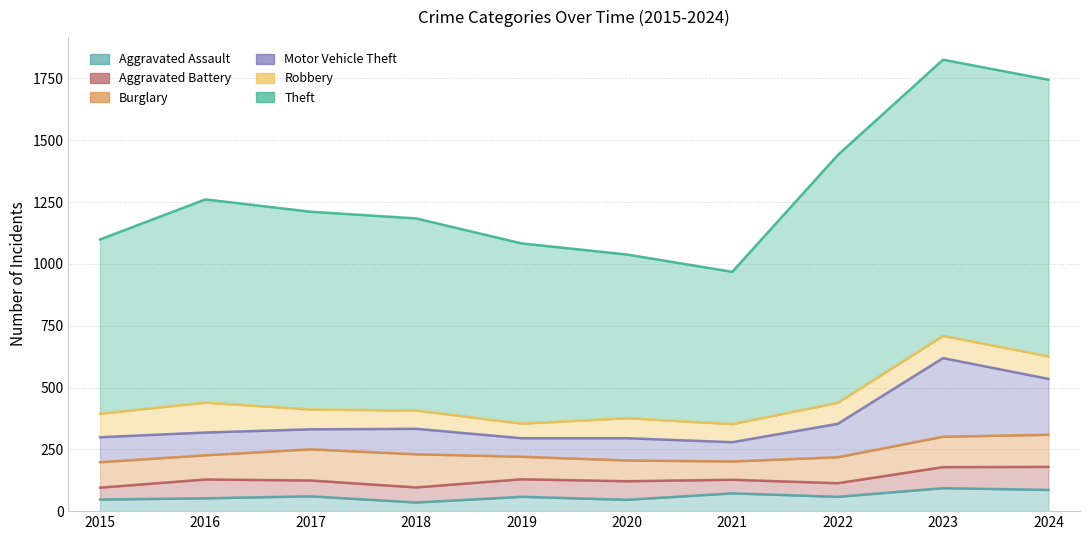

Which series changed the most between 2018 and 2019?

Theft